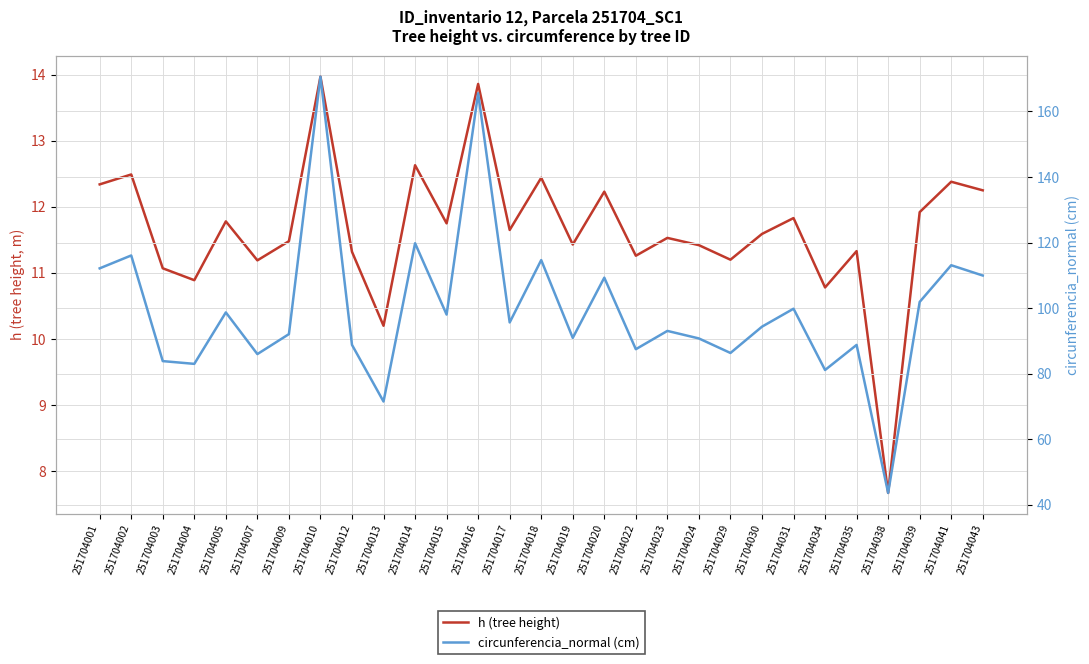

Reading right to left, transcribe all the data shown in this chart.

h (tree height): 12.2	12.4	11.9	7.7	11.3	10.8	11.8	11.6	11.2	11.4	11.5	11.3	12.2	11.4	12.4	11.7	13.9	11.8	12.6	10.2	11.3	14.0	11.5	11.2	11.8	10.9	11.1	12.5	12.3
circunferencia_normal (cm): 110.0	113.1	101.9	43.7	88.8	81.2	99.8	94.4	86.3	90.8	93.1	87.5	109.3	91.0	114.7	95.7	165.6	98.1	119.8	71.5	88.8	170.6	92.1	86.0	98.7	83.0	83.9	116.1	112.2